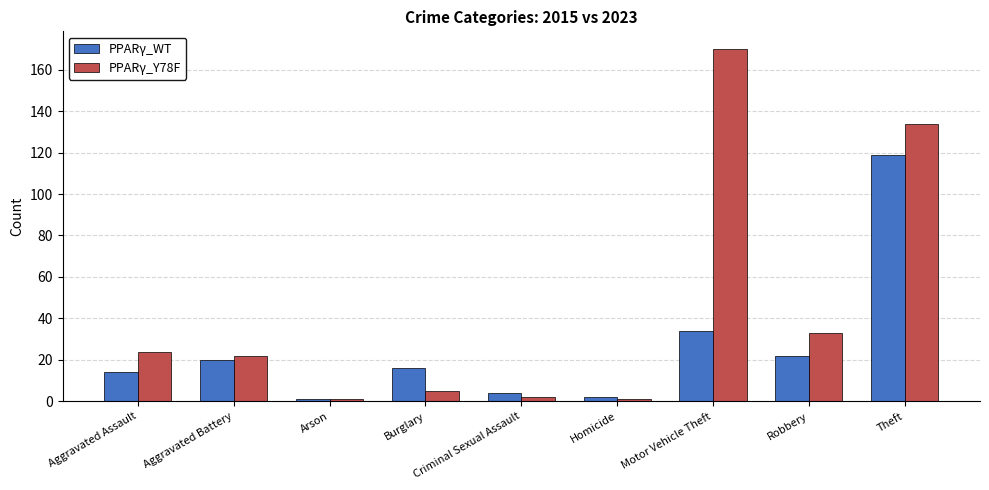

How many values in the PPARγ_Y78F series are below 22?

4